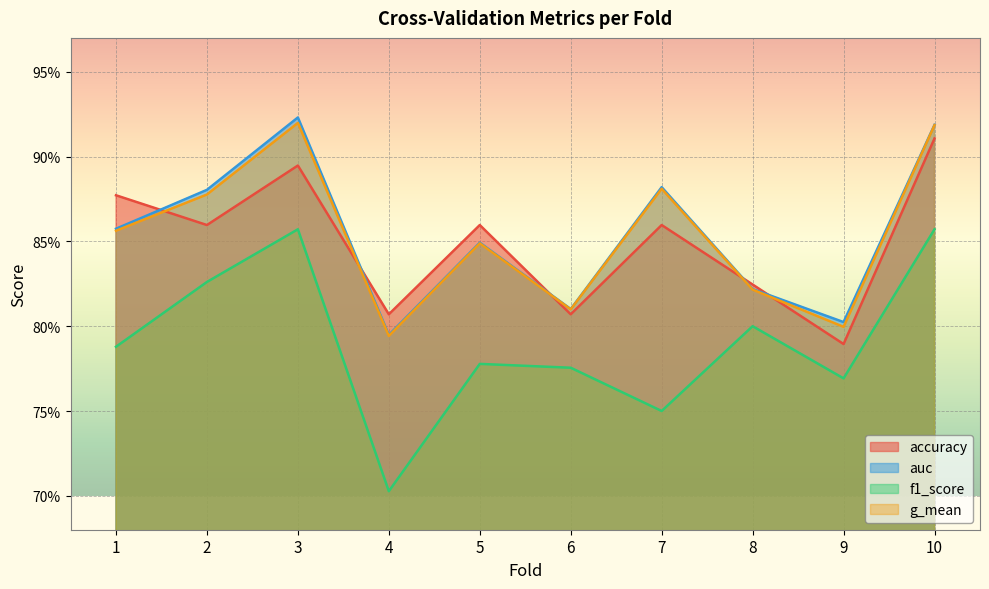

Which series has the widest spread of values?

f1_score